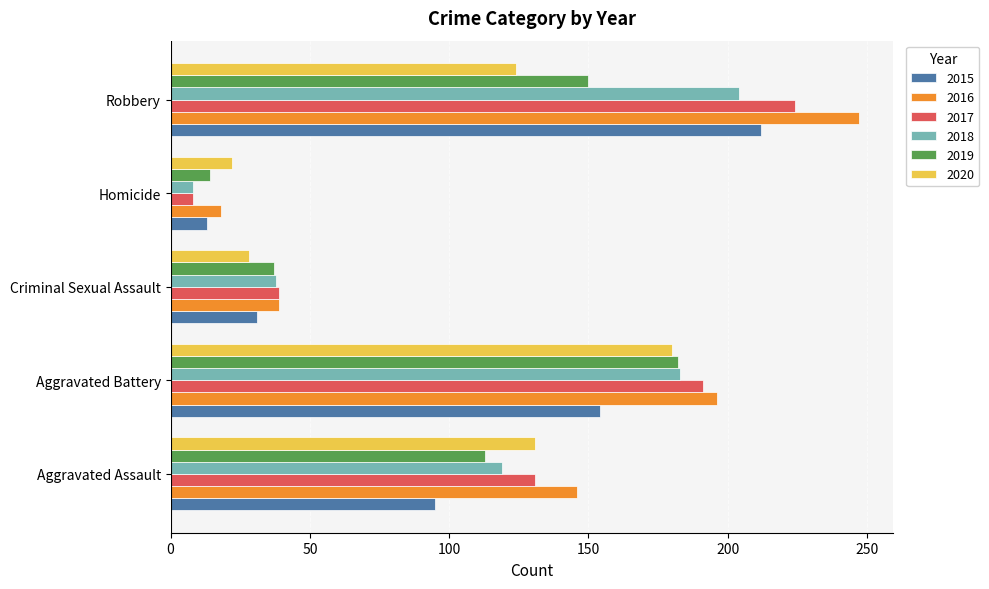

Which series has the largest range (max minus min)?

2016